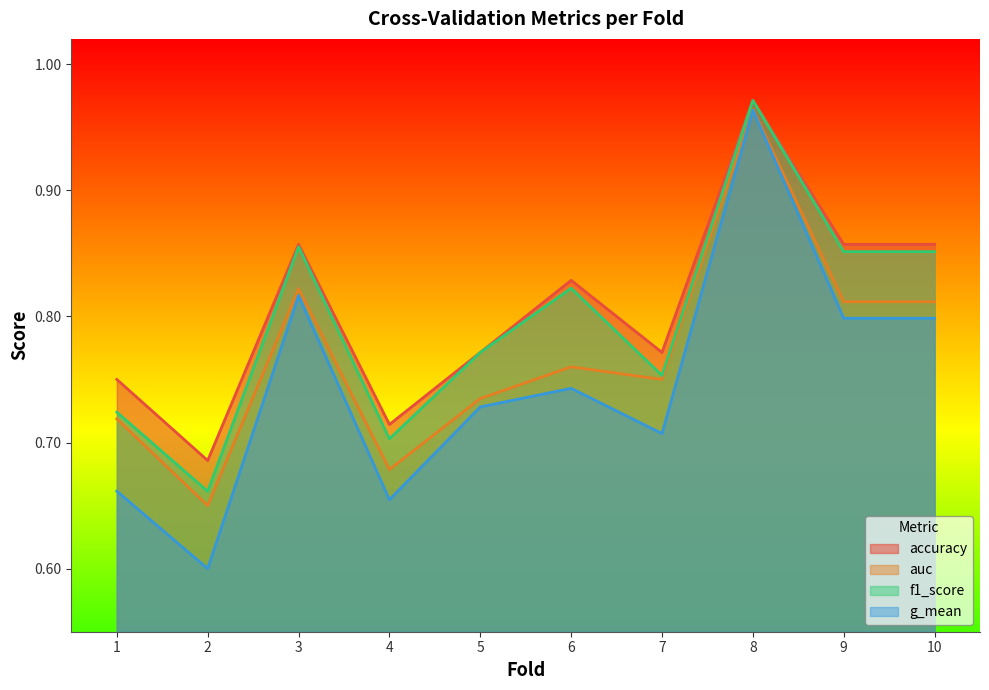

What is the total value across all series at 7?

3.0